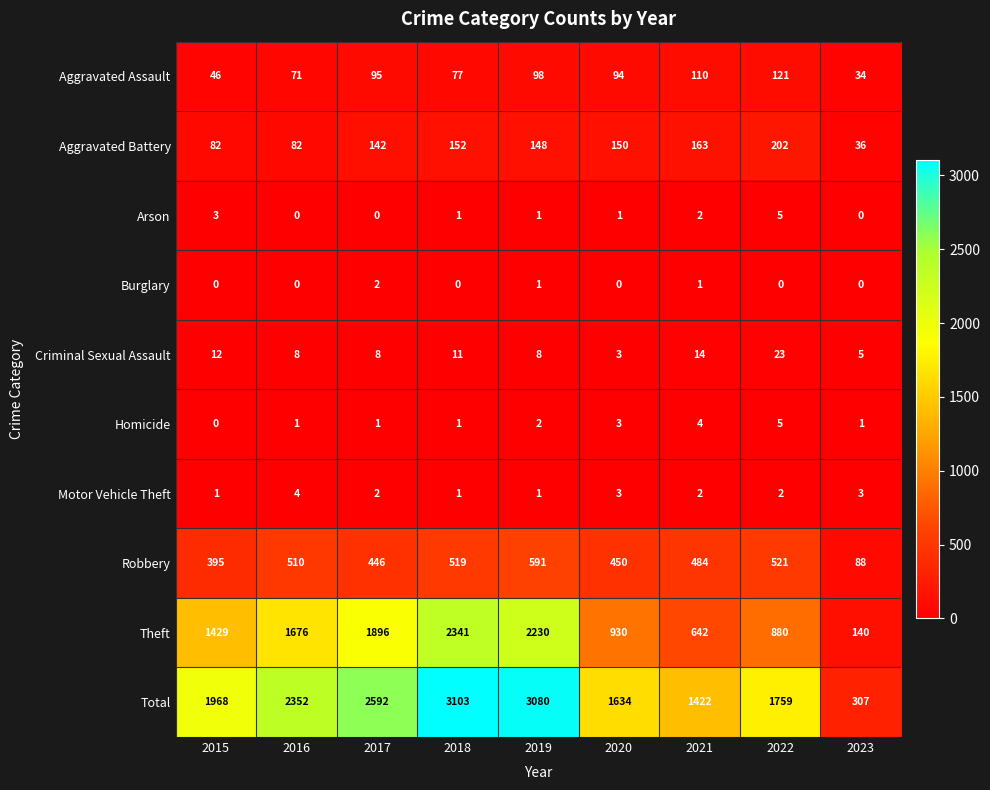

The Criminal Sexual Assault series shows 14 at 2021. True or false?

True